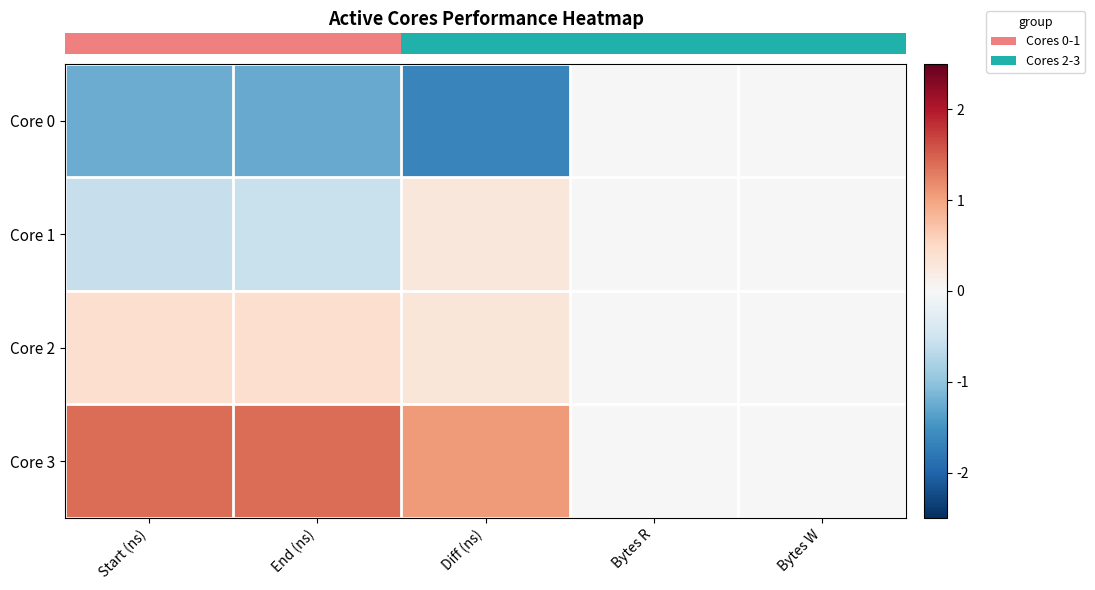

What is the maximum value shown in the chart?

1.4